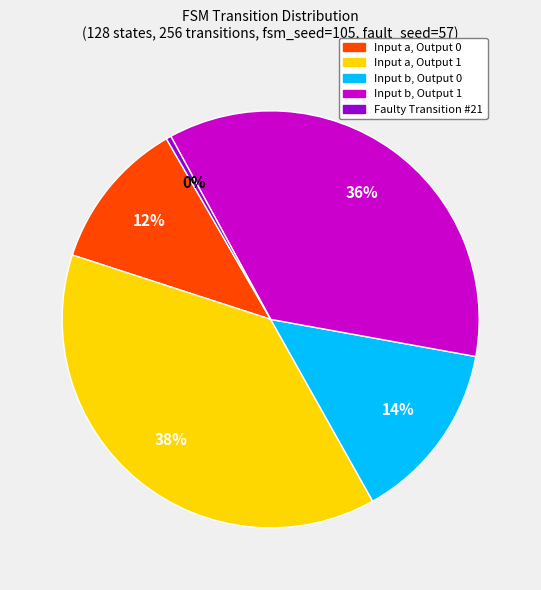

Do Input a, Output 0 and Input b, Output 1 together represent more than half of the pie?

No